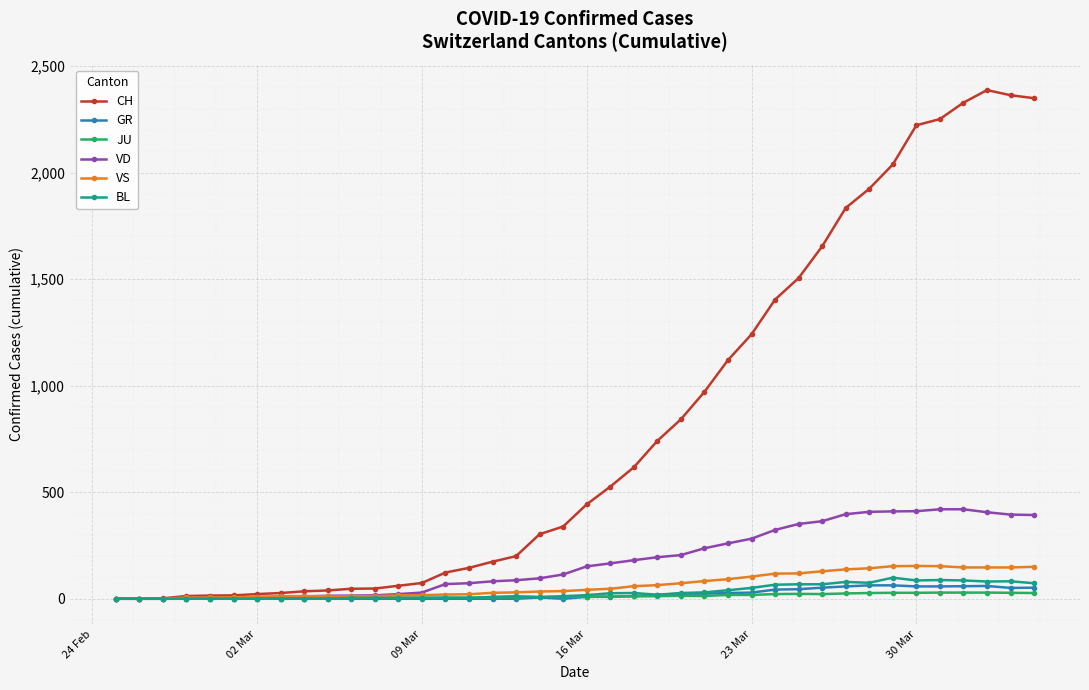

Which series has the widest spread of values?

CH